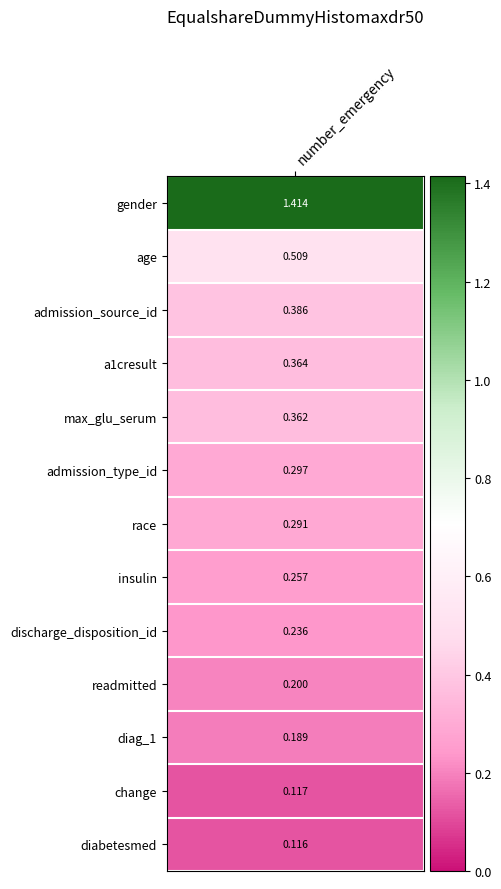

What is the change in value from 9 to 12?

-0.1